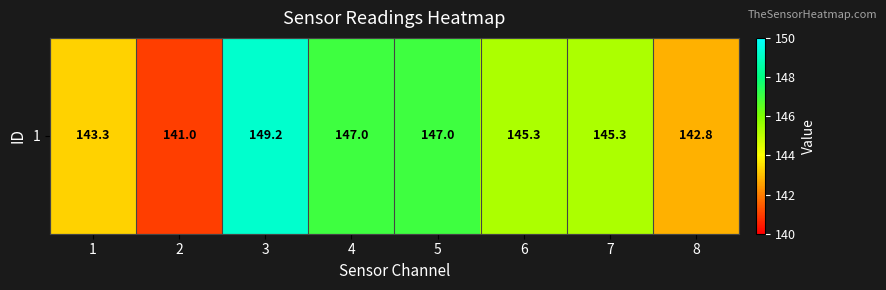

Rank the categories by value from lowest to highest.

2, 8, 1, 6, 7, 4, 5, 3